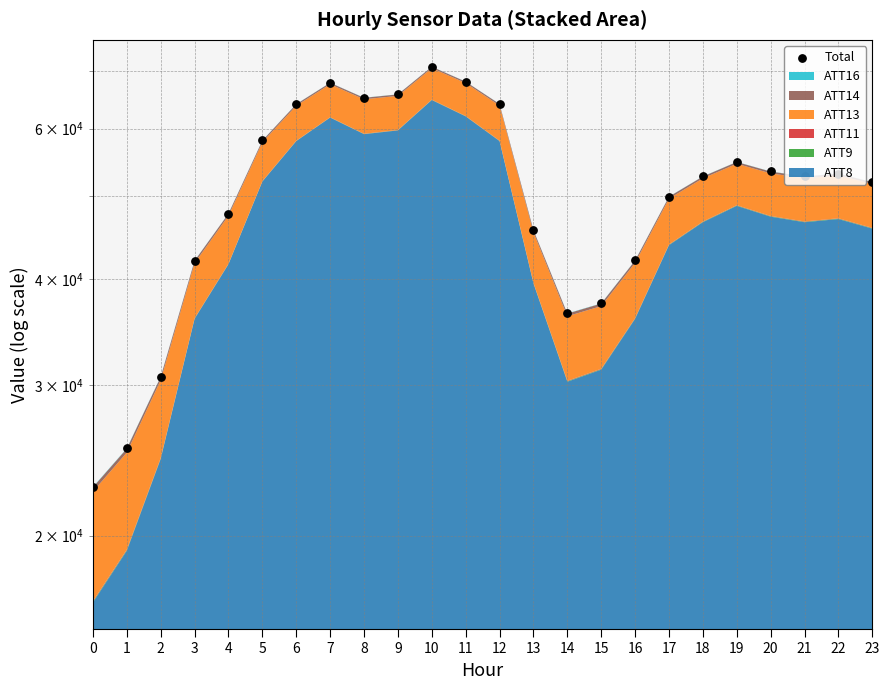

Between 3 and 20, which is larger?

20